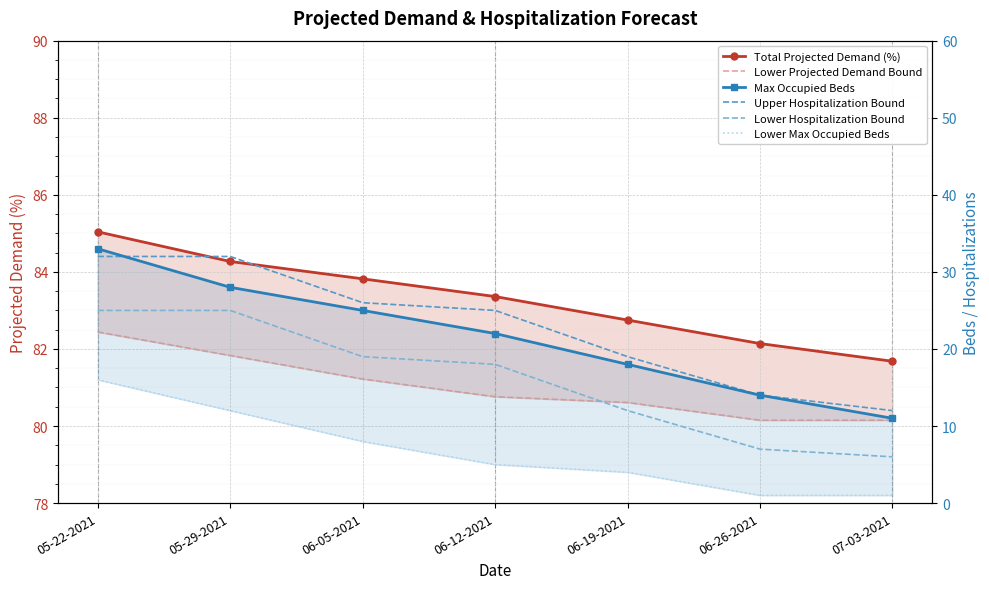

At which category is the sum across all series the highest?

05-22-2021